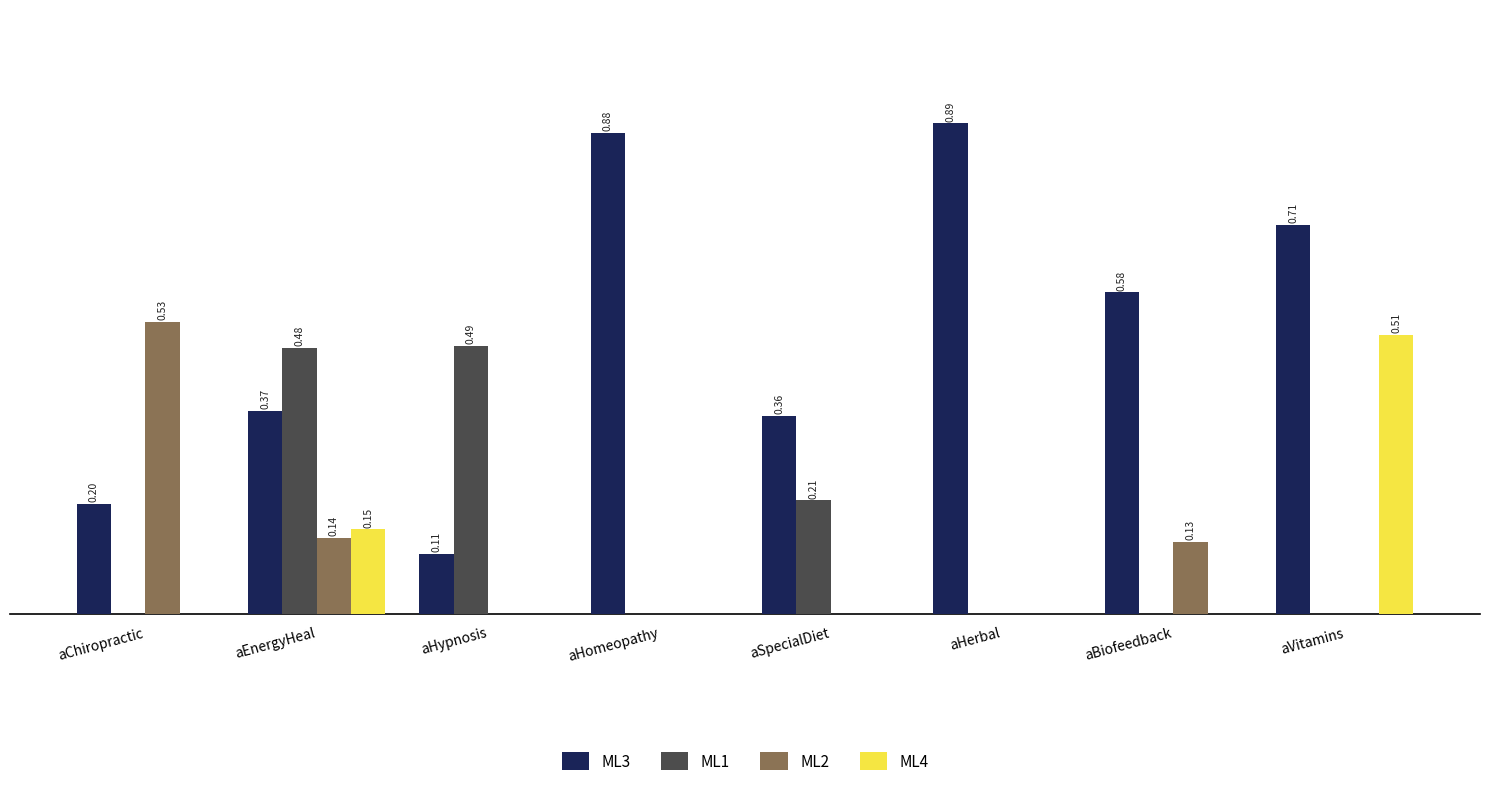

At which category does the chart reach its peak across all series?

aHerbal